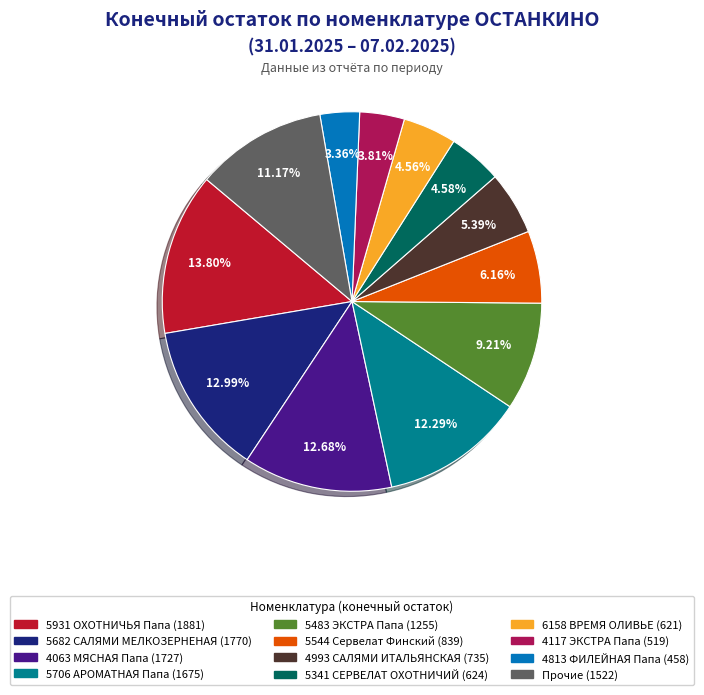

Is there any slice that represents more than half of the pie?

No